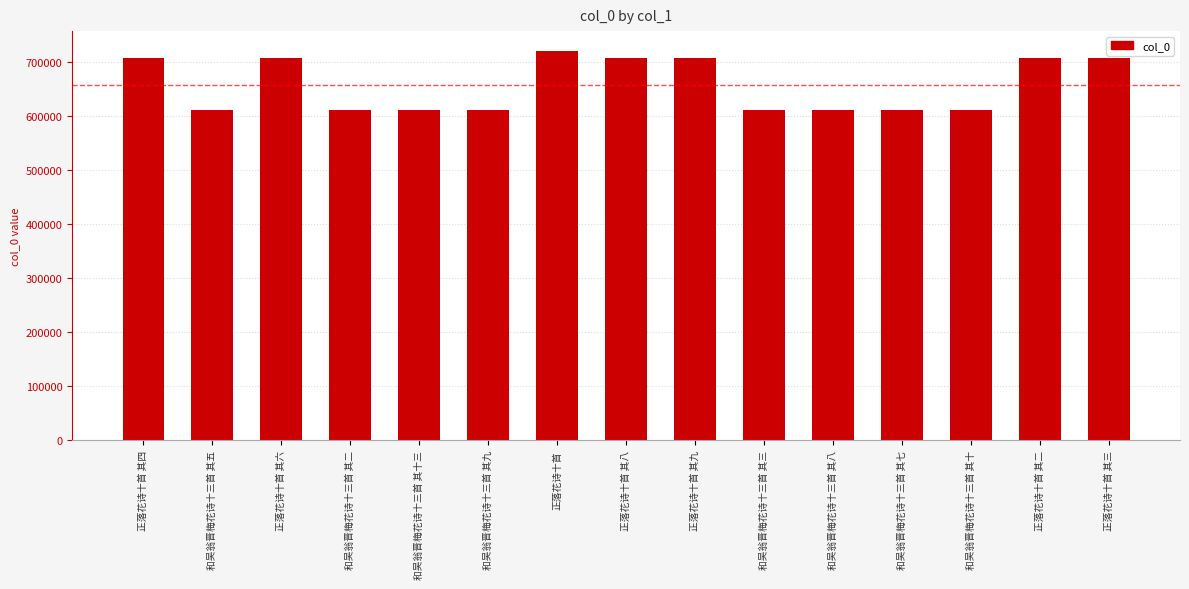

What is the change in value from 和吴翁晋梅花诗十三首 其十三 to 正落花诗十首 其三?

+94968